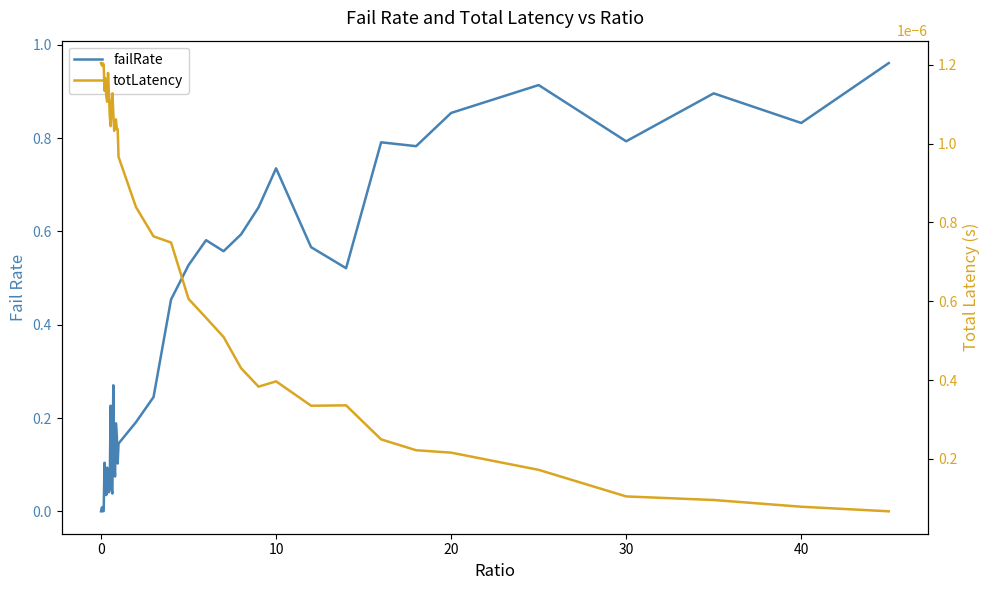

How many interior local peaks does the totLatency series have?

8